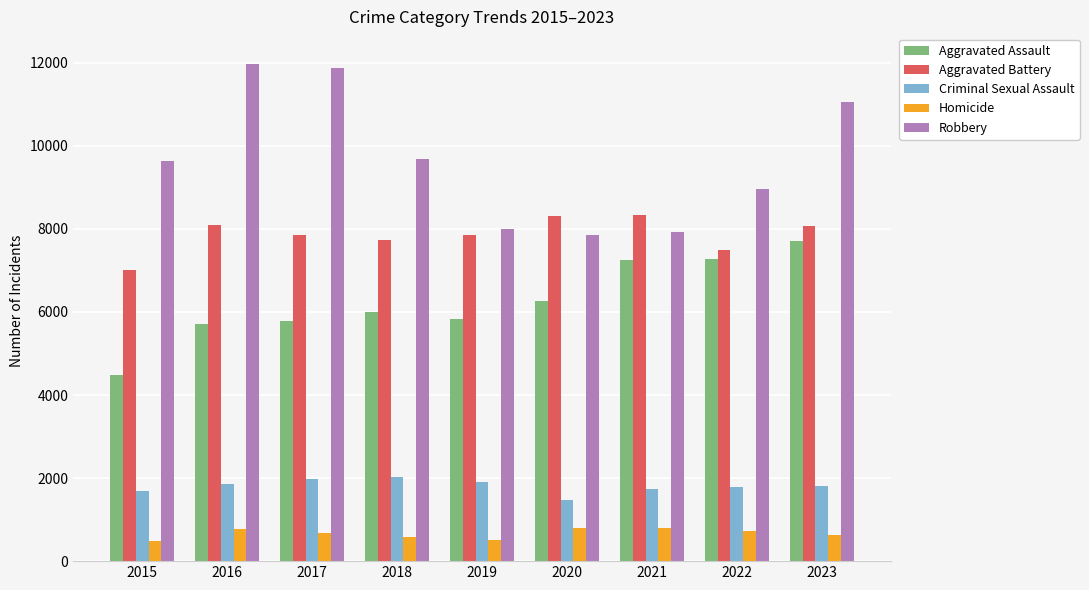

At which category is the sum across all series the highest?

2023